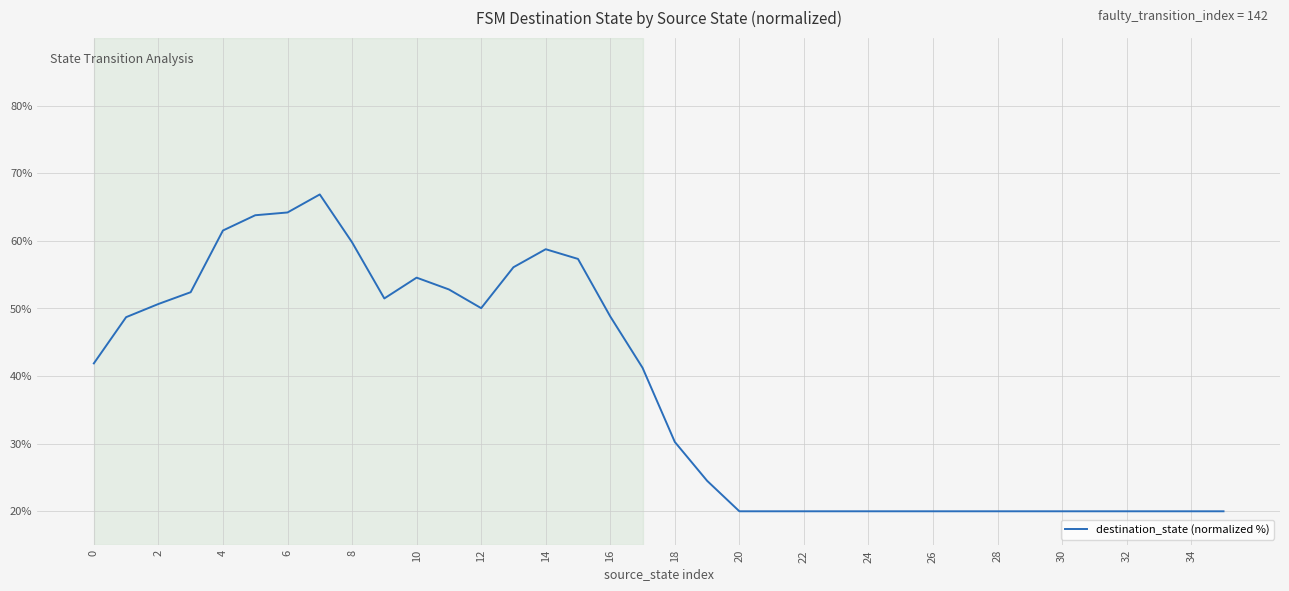

What is the greatest value displayed?

66.9